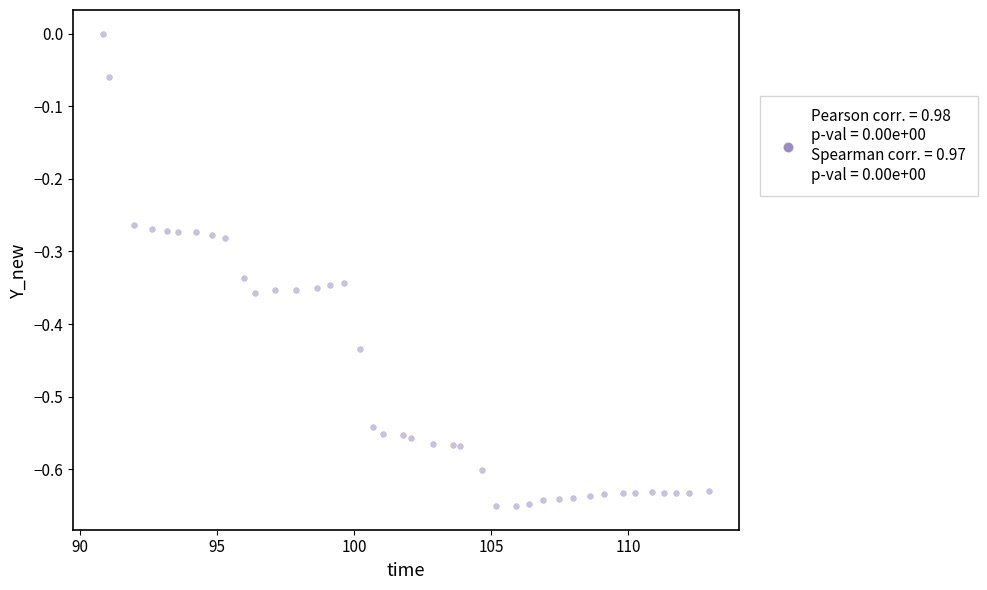

What is the range of Y values (max minus min)?

0.7